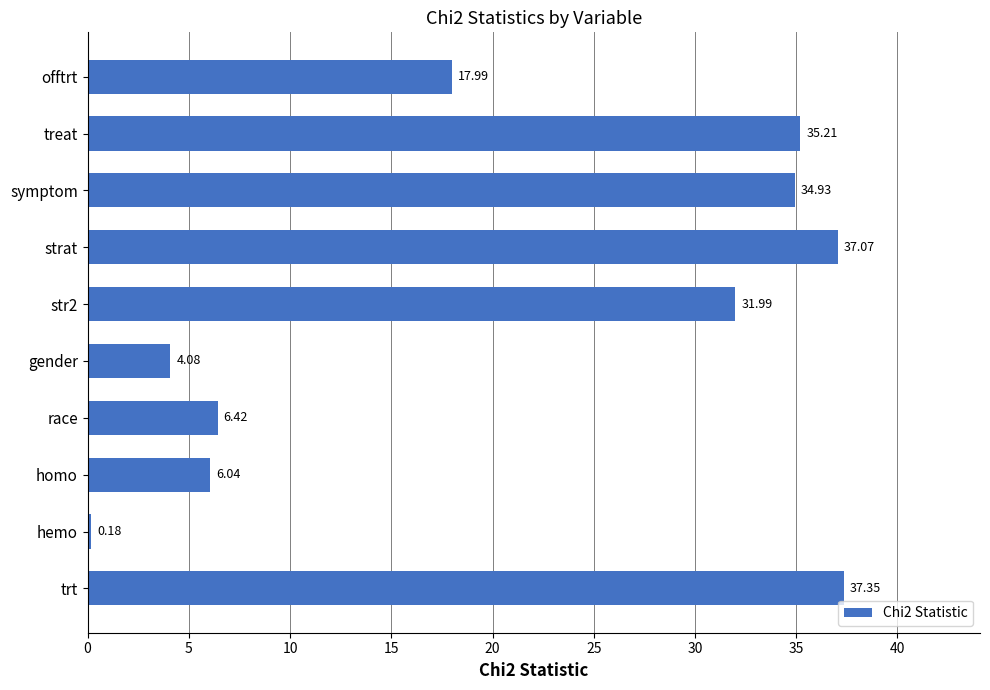

What is the difference between the second highest and minimum values?

36.9